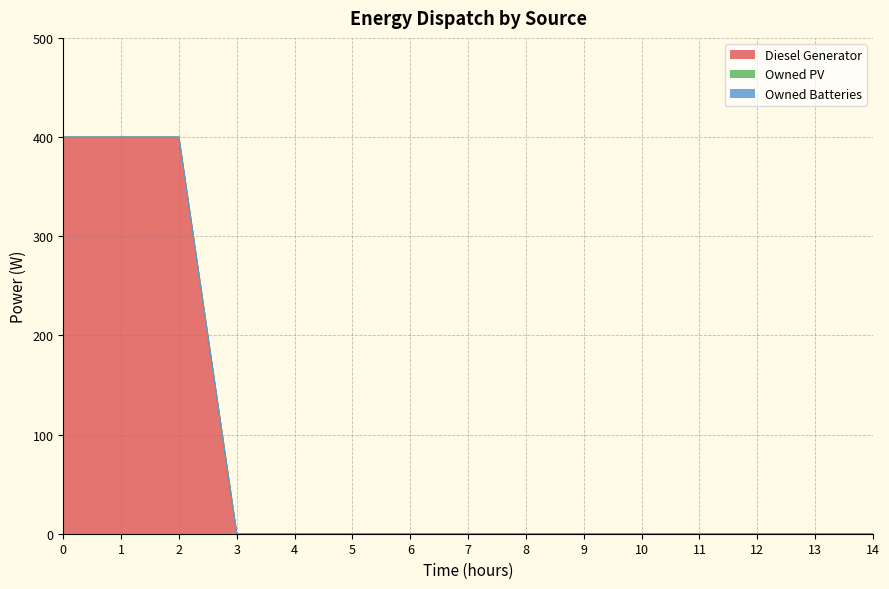

True or false: Owned Batteries has more than 0 interior local peaks.

False